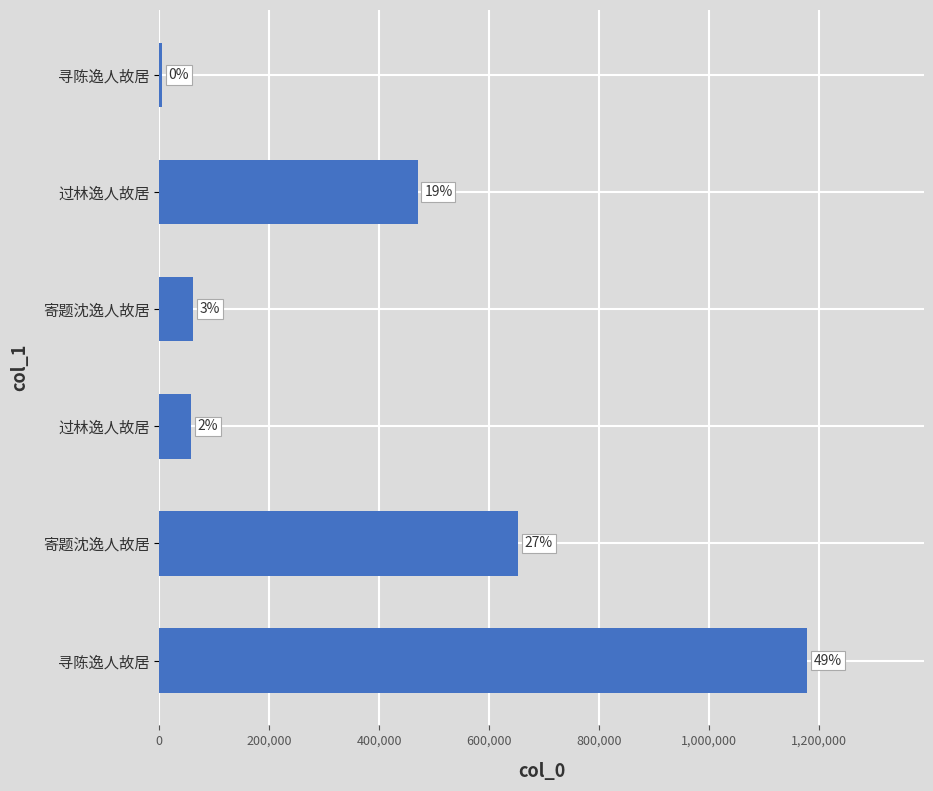

Does the chart contain any negative values?

No